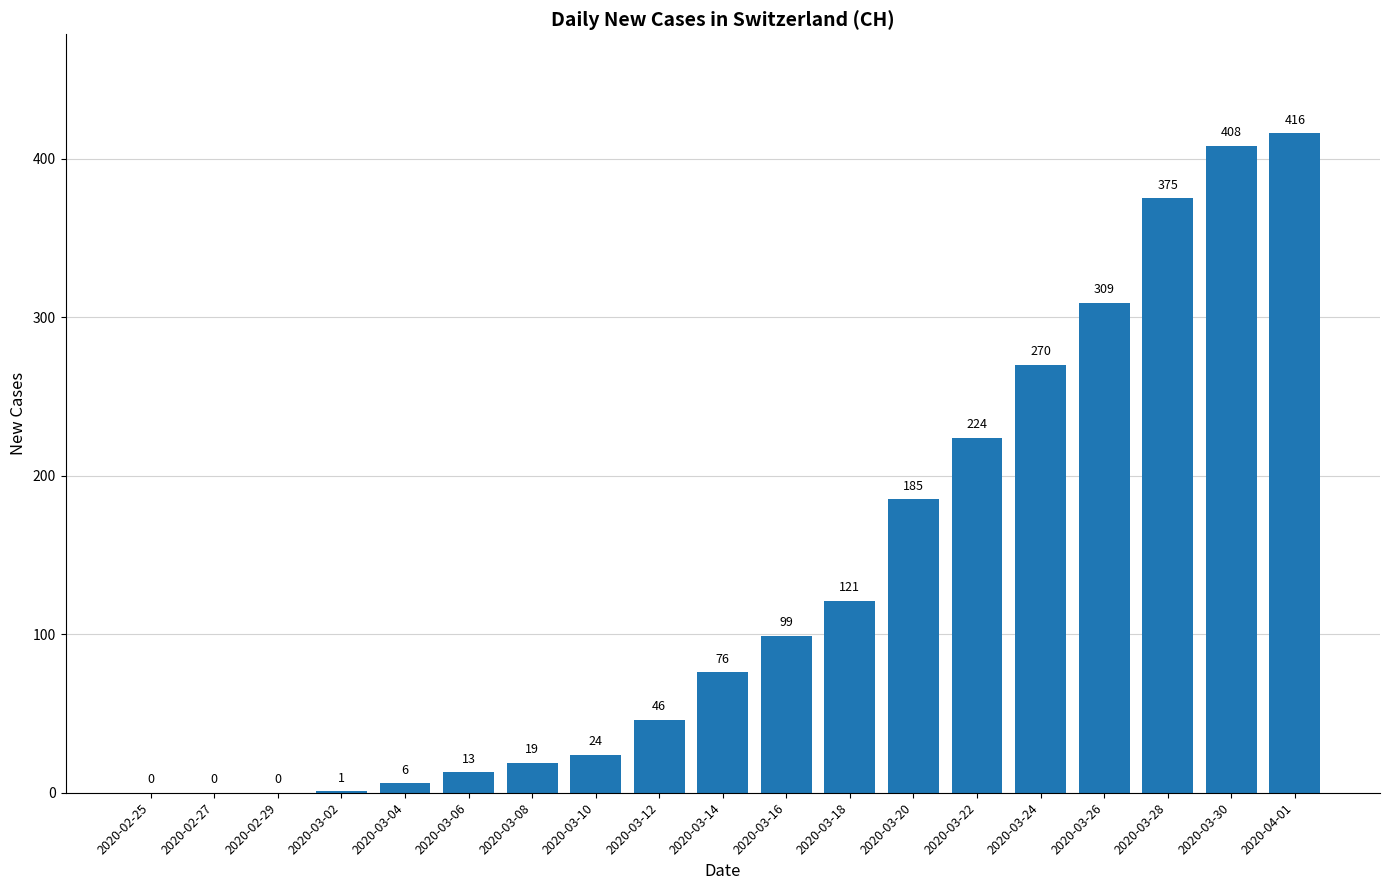

Is it true that the value at 2020-03-22 is 326?

False